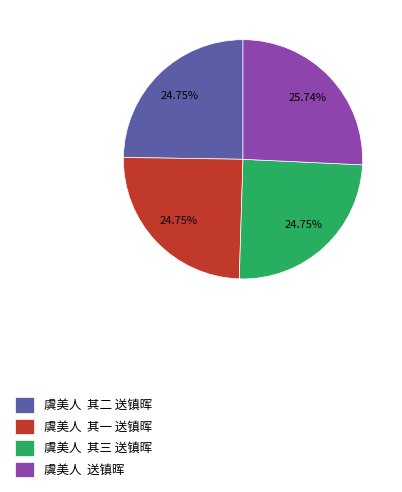

Does any single category account for the majority?

No